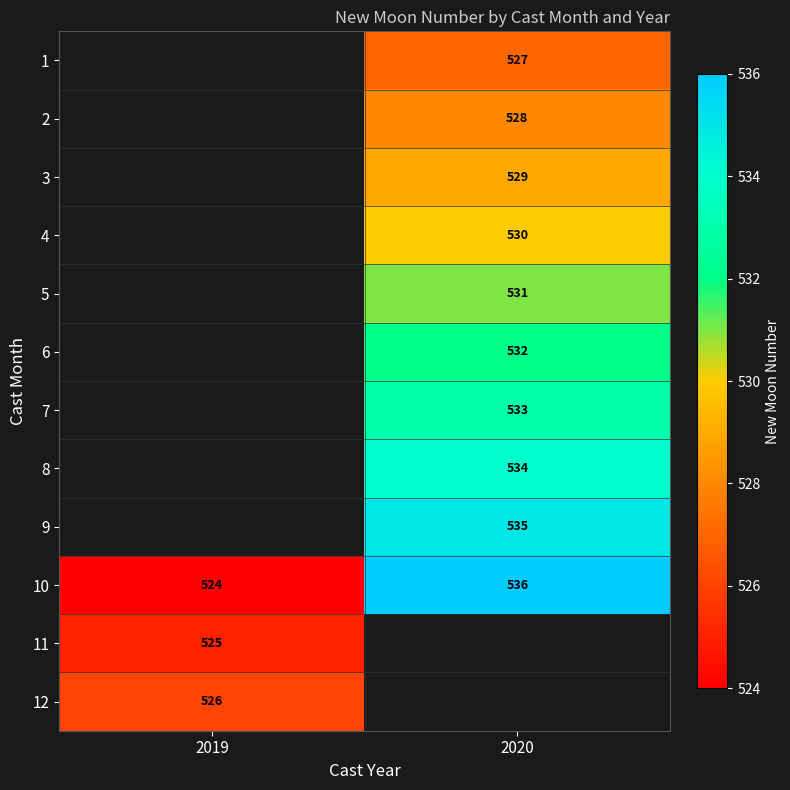

What is the highest value of the 10 series?

536